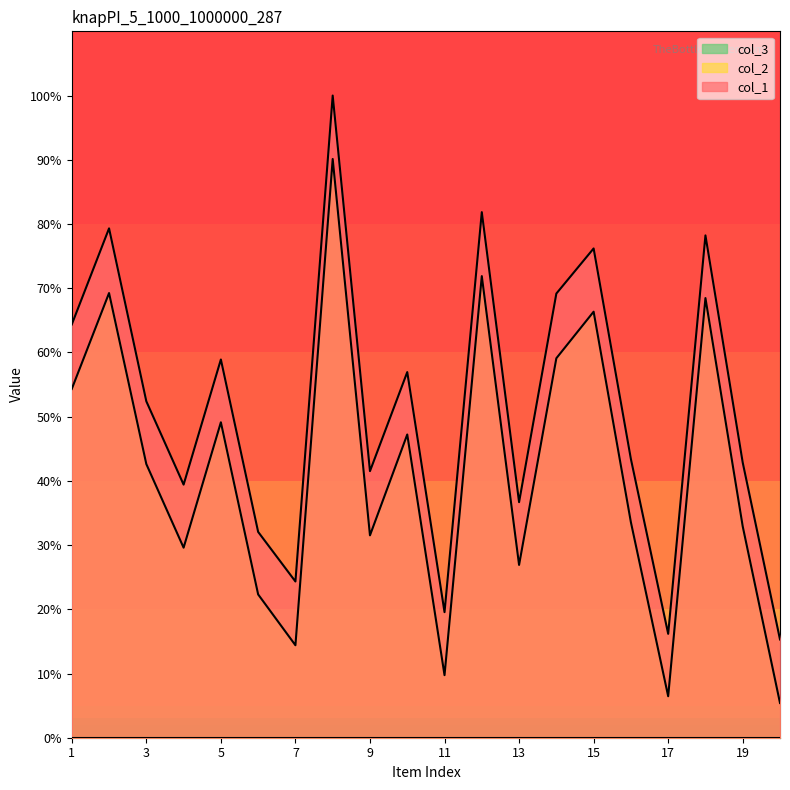

What is the value of the col_2 point at the 13th from the left?

26.9